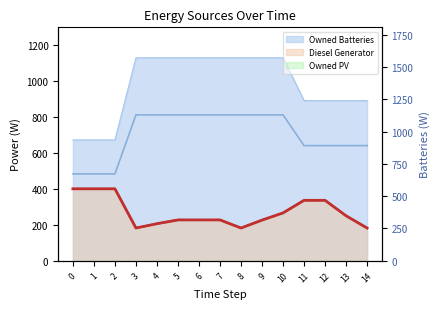

True or false: the data shows 891 at 13.

True